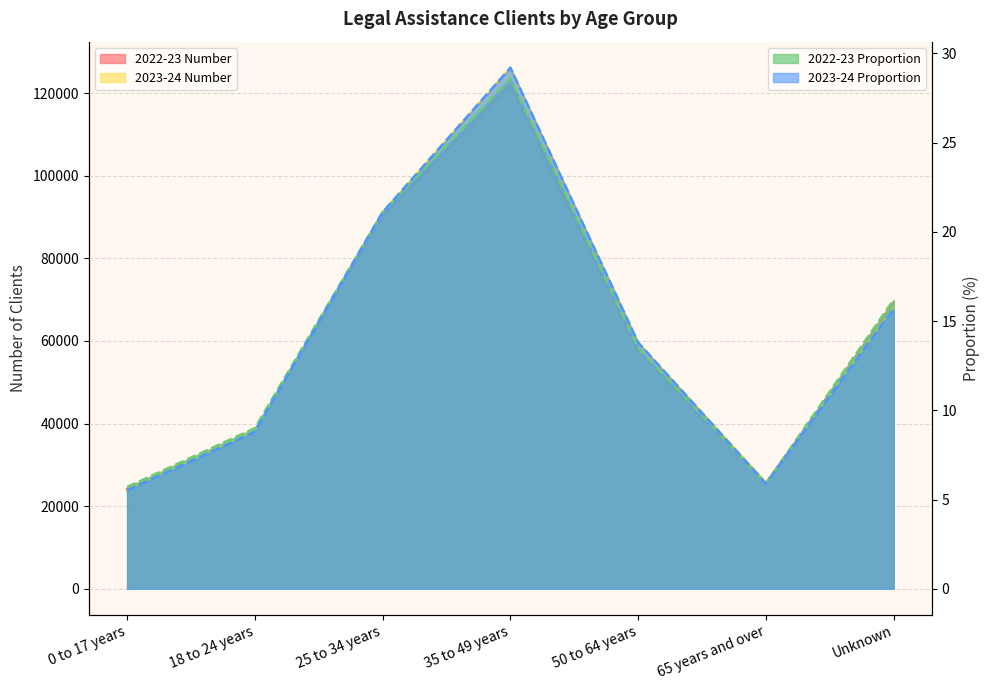

True or false: 2023-24 Number has more than 1 points higher than both neighbors.

False